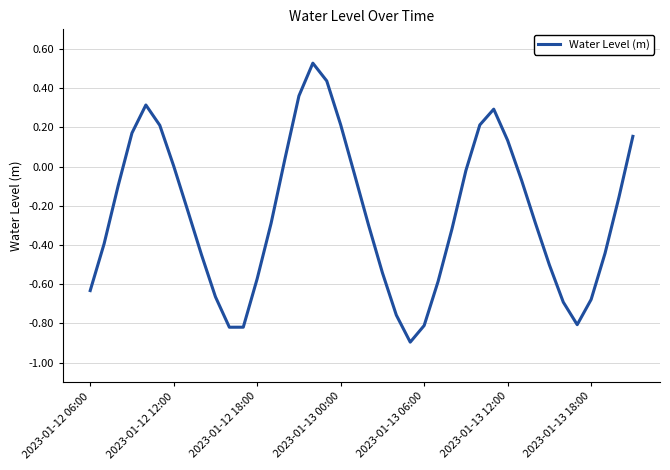

What is the minimum value shown in the chart?

-0.9